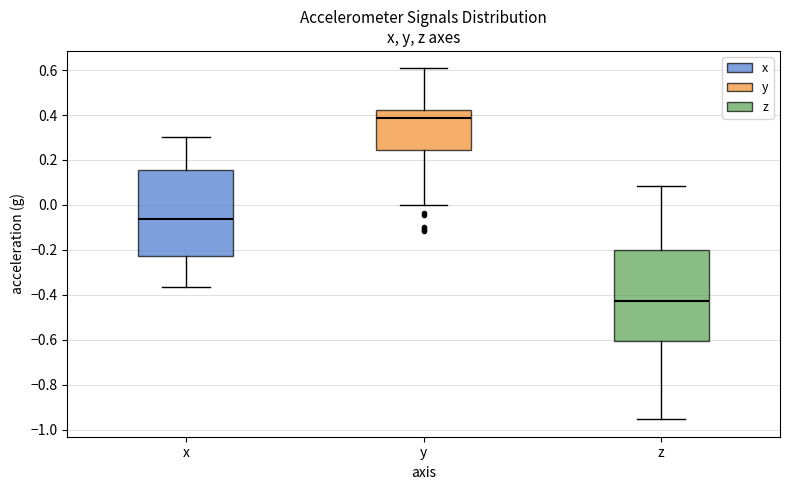

Where does the median line of the box for y sit on the y-axis? The values are not printed on the chart, so give them approximately, as read against the axis.

0.38